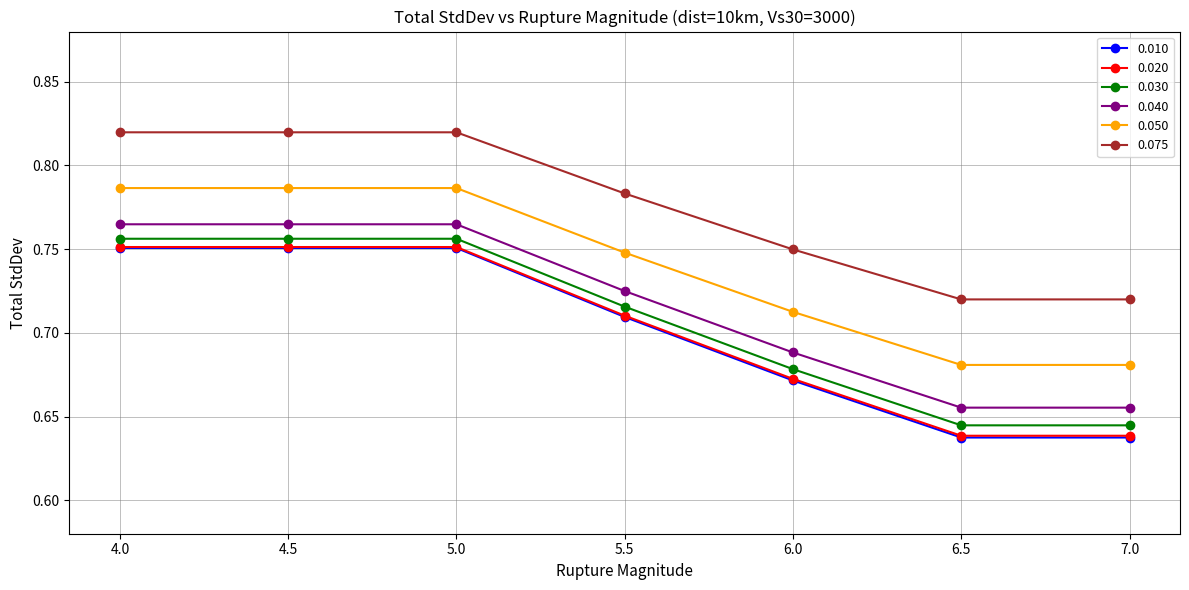

What is the total value across all series at 5.5?

4.4